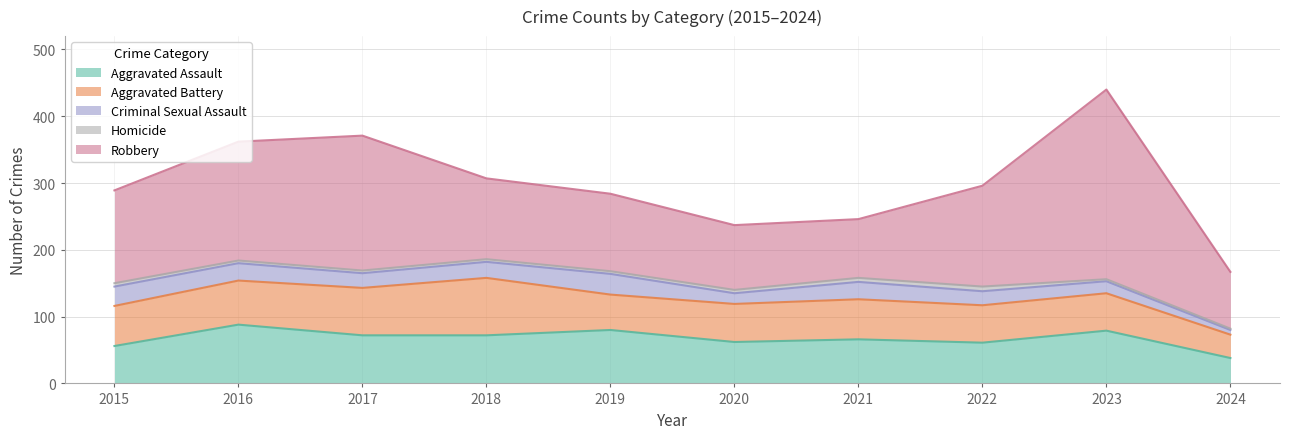

List the series in order of their peak value, lowest first.

Homicide, Criminal Sexual Assault, Aggravated Battery, Aggravated Assault, Robbery